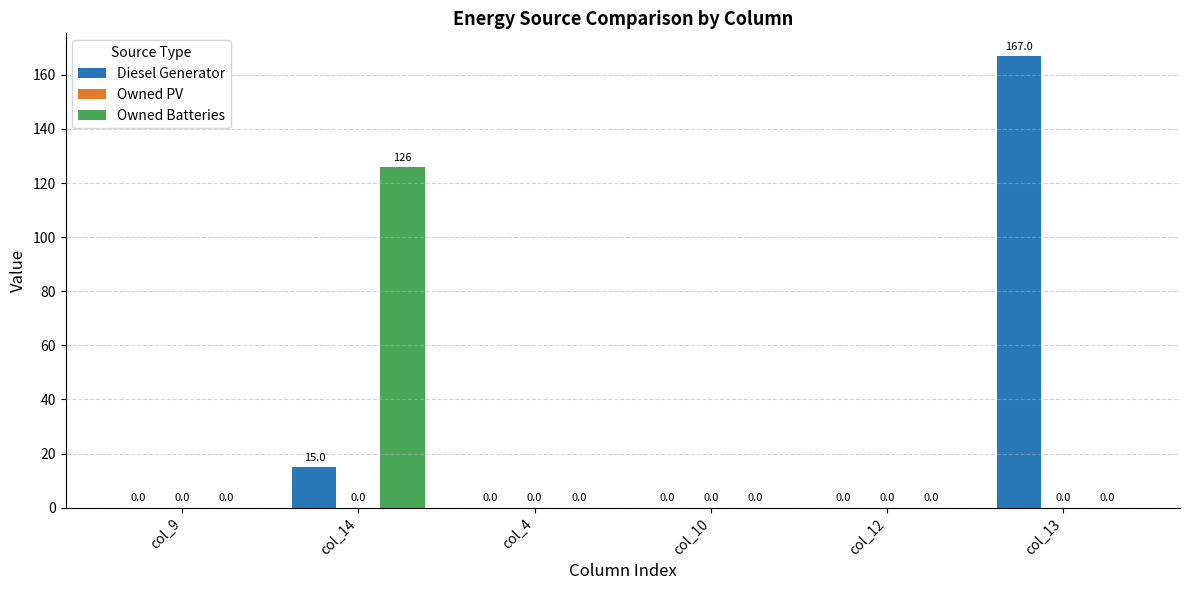

Which series has the widest spread of values?

Diesel Generator